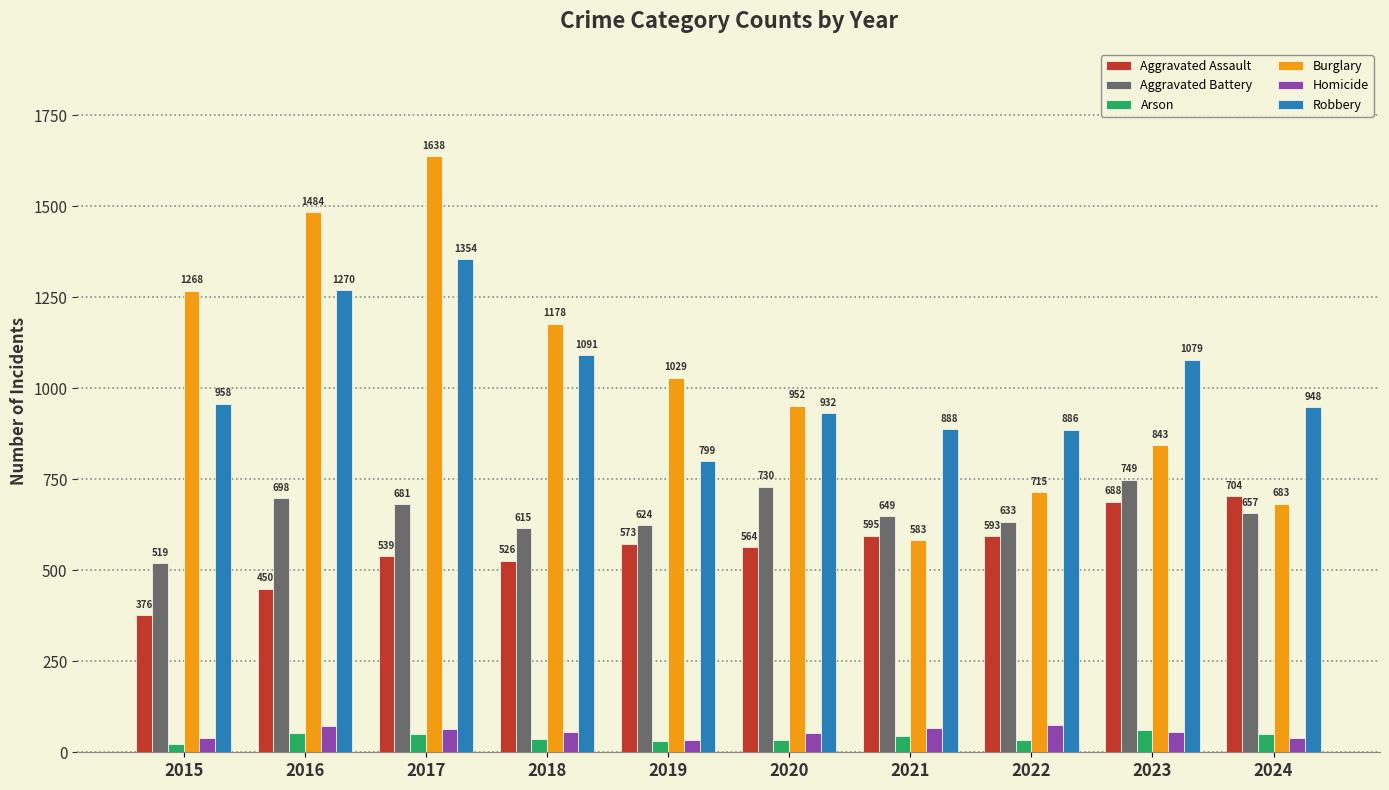

How many groups of bars are there?

10